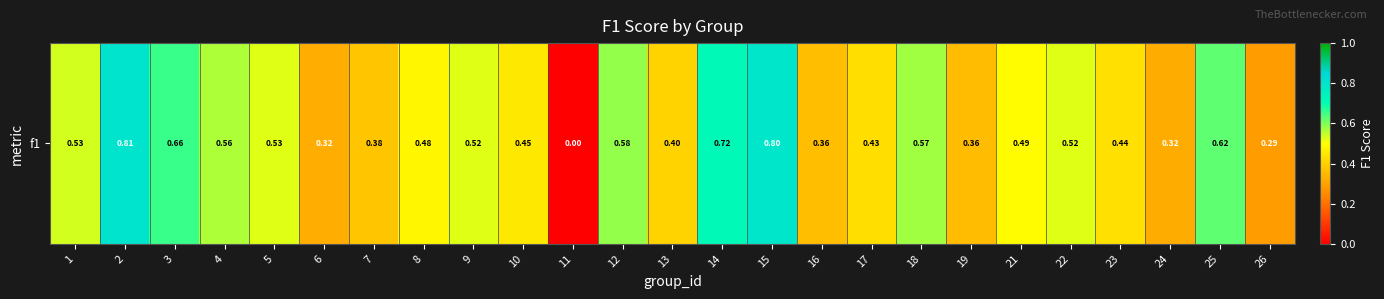

At which category does the chart reach its peak across all series?

2